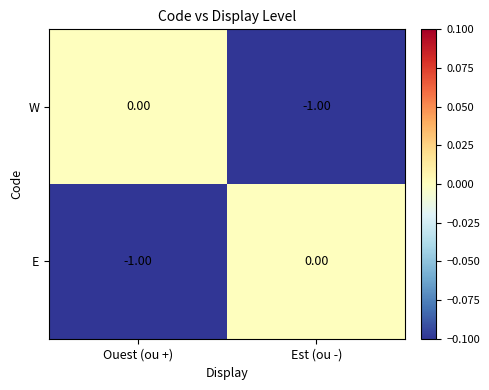

List the labels in order of E value, smallest first.

Ouest (ou +), Est (ou -)